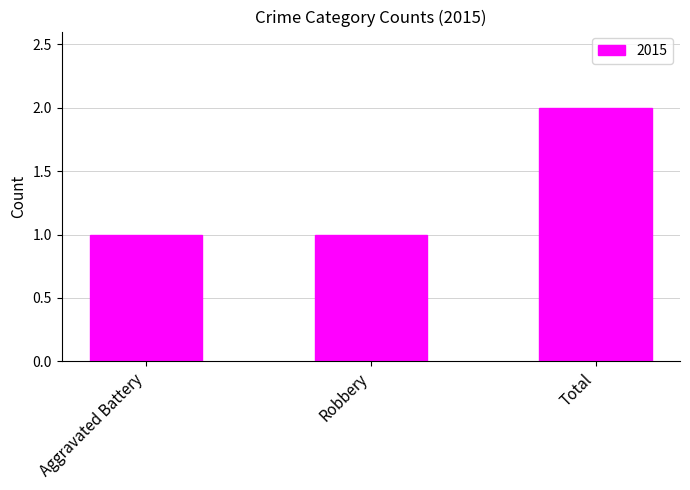

Count the number of categories in the chart.

3